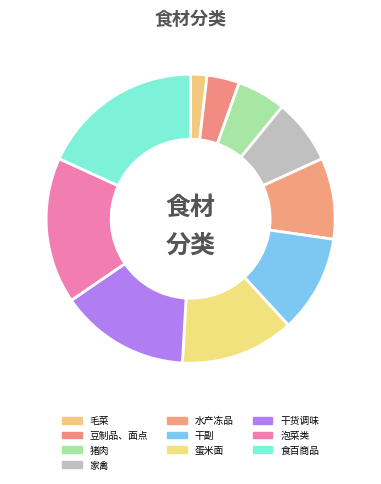

Which slice is the smallest?

毛菜